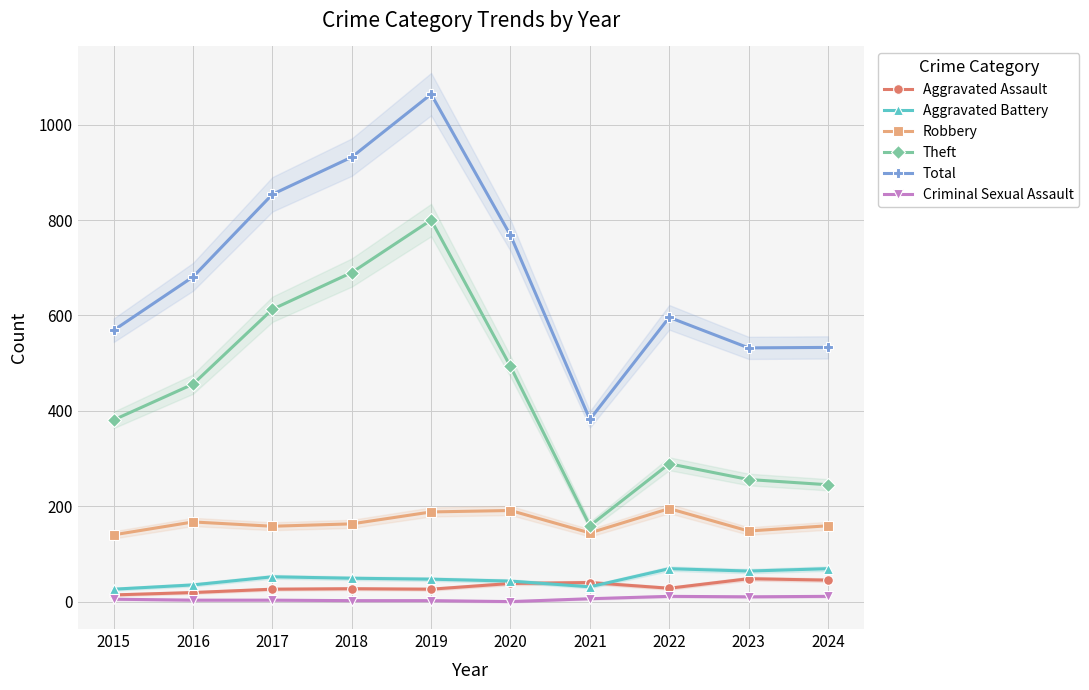

What is the difference between the Aggravated Battery values at 2016 and 2020?

8